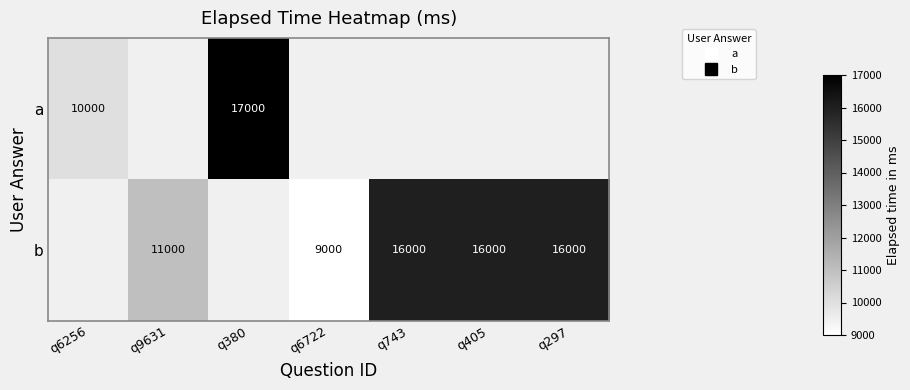

How many positive values does the b series have?

5